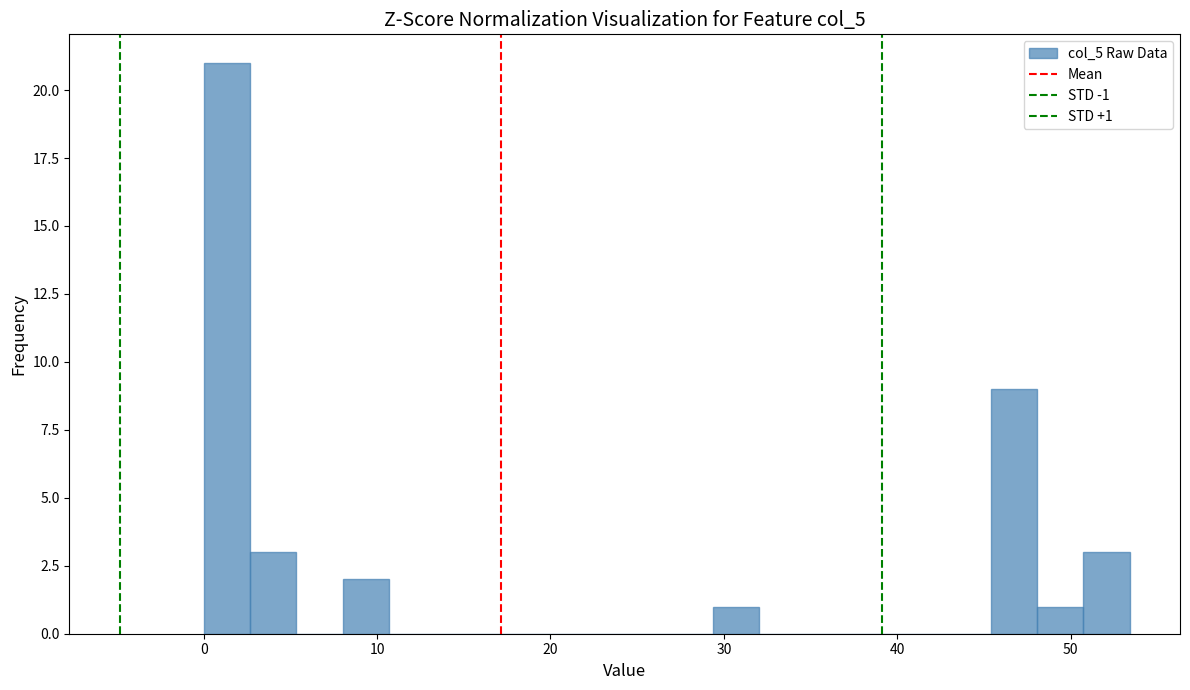

Read against the x-axis, roughly where is the centre of the tallest bar?

1